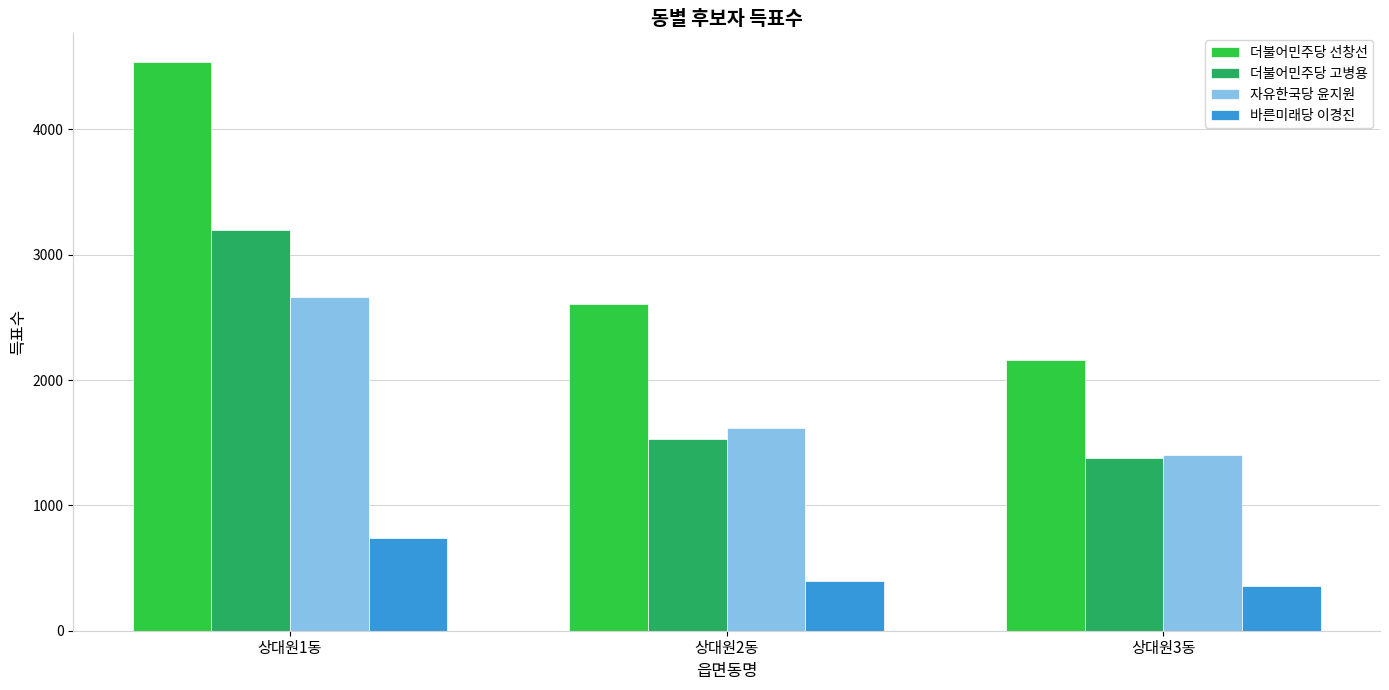

How many categories are shown in the chart?

3